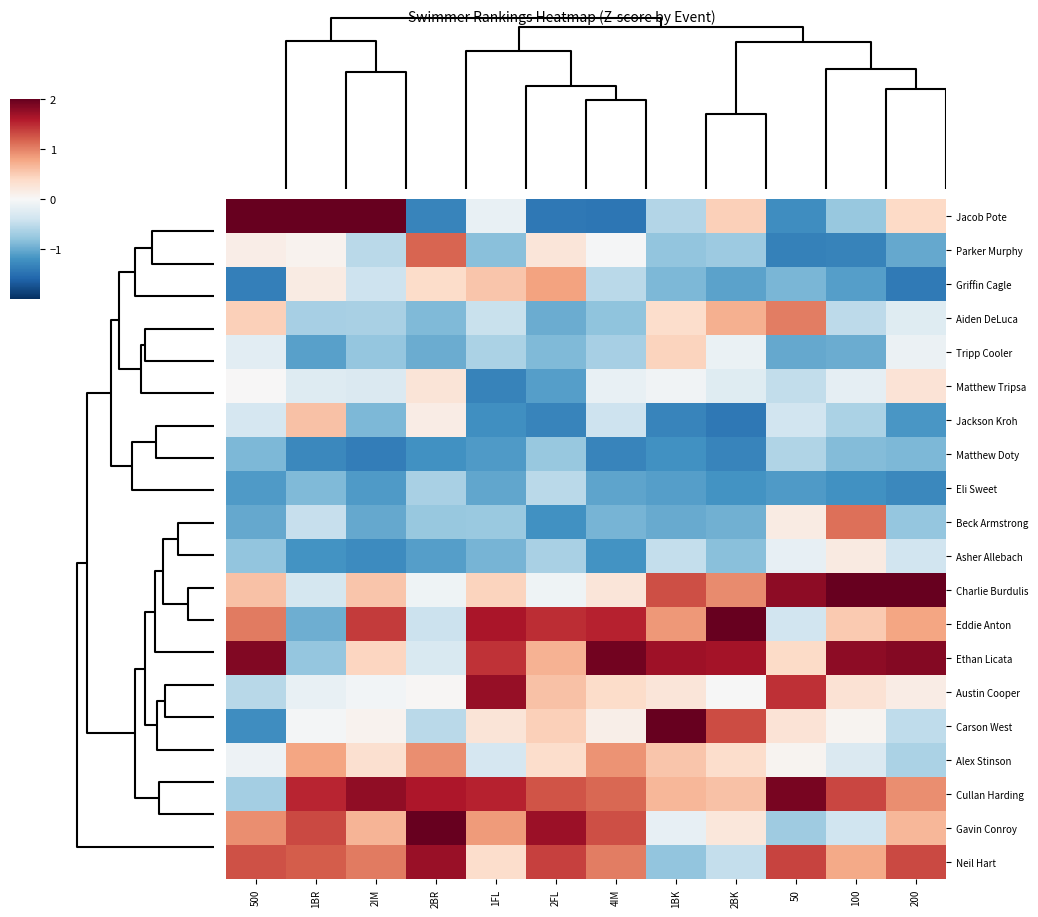

At which category is the sum across all series the highest?

1FL